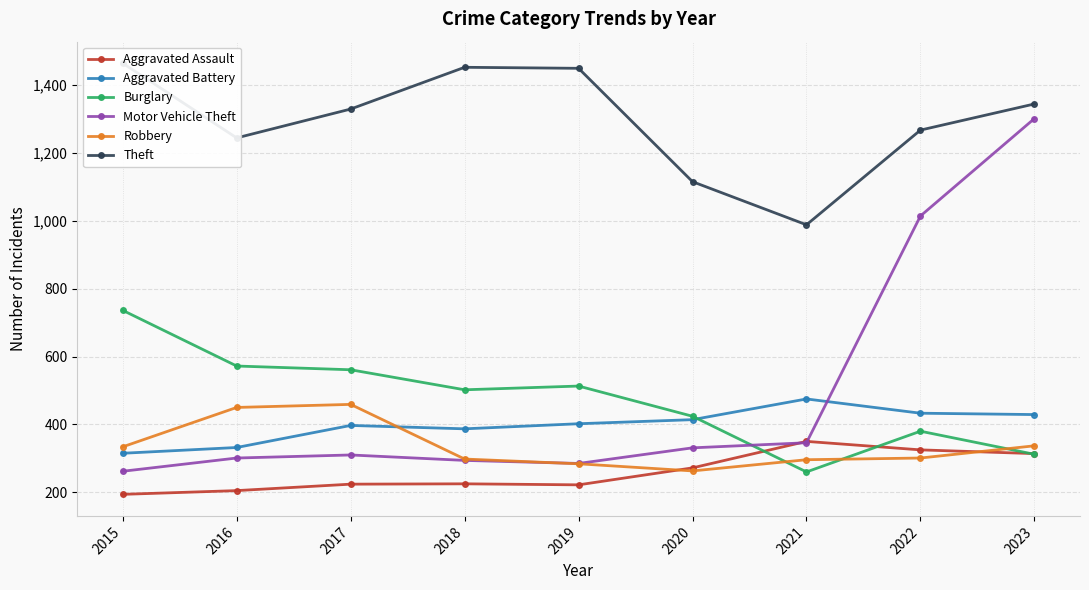

Where is the first local minimum for Aggravated Battery?

2018